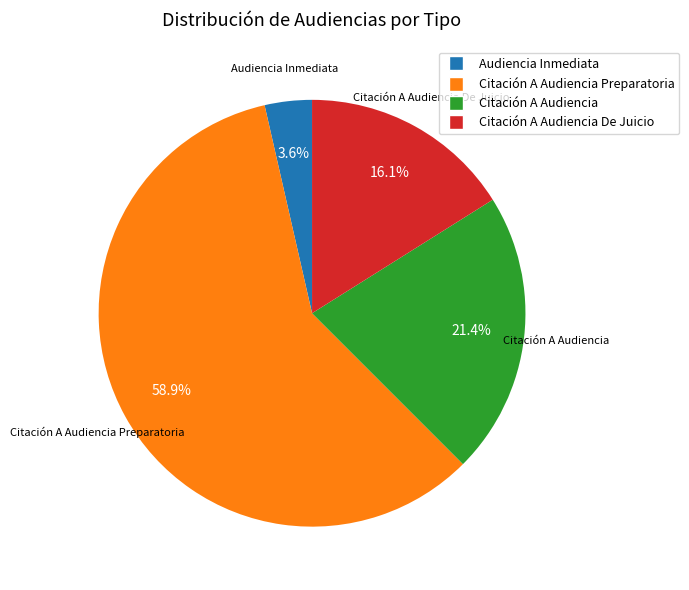

How many slices are in this pie chart?

4